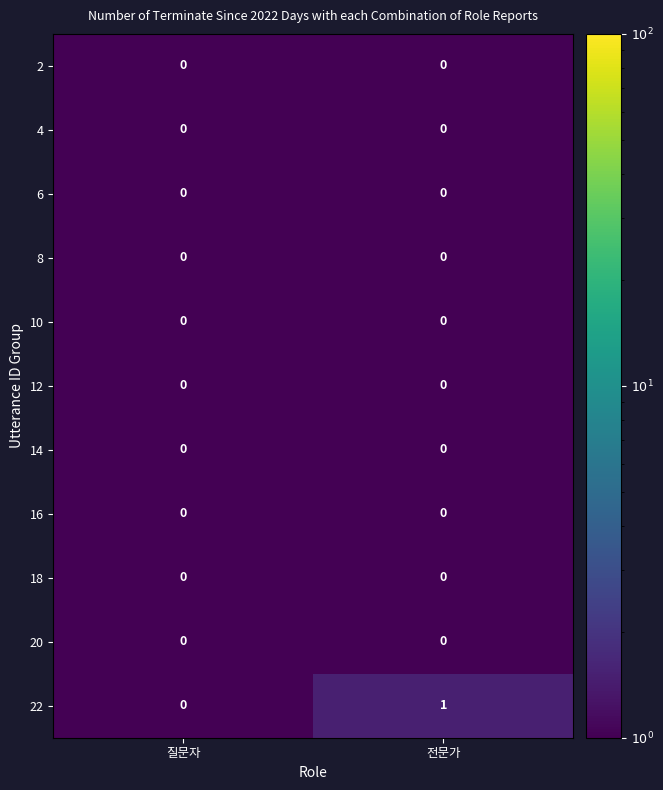

Which series has the largest total across all categories?

22